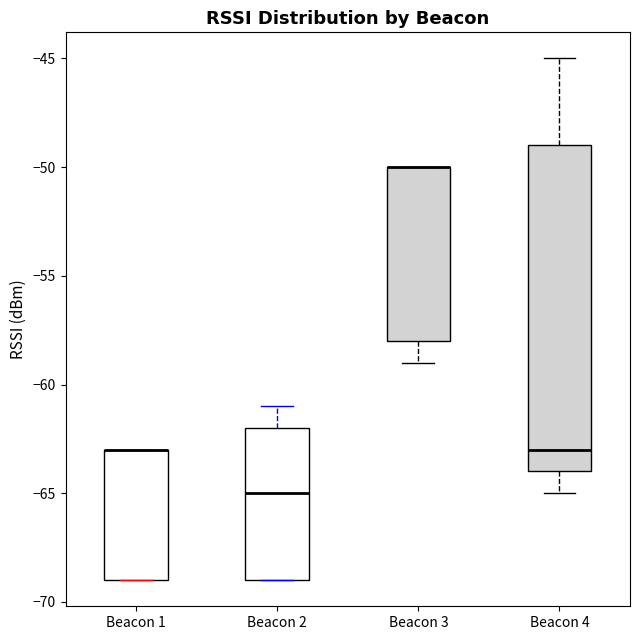

Which box is the tallest, from its lower edge to its upper edge?

Beacon 4